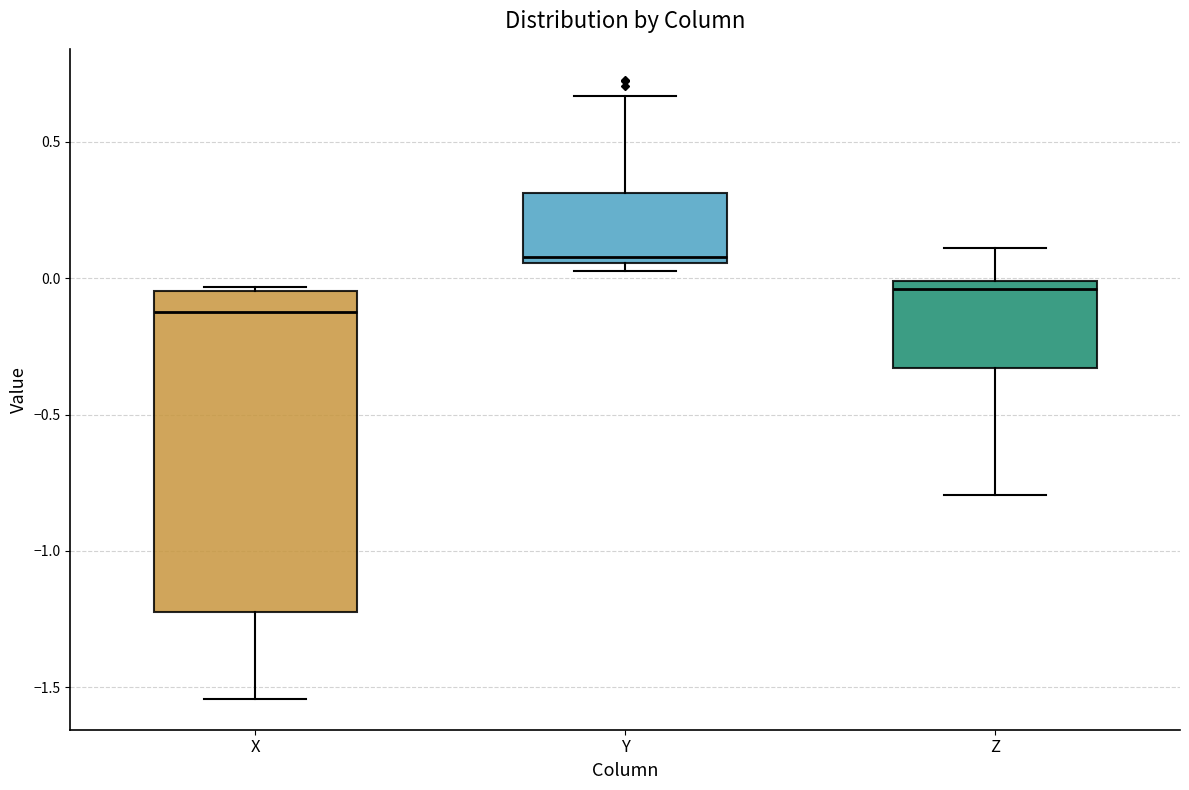

Reading left to right, read every box against the y-axis: the position of its median line, the range the box covers, and the ends of its whiskers. The values are not printed on the chart, so give them approximately, as read against the axis.

X: median -0.15, box -1.20 to -0.05, whiskers -1.55 to -0.05
Y: median 0.10, box 0.05 to 0.30, whiskers 0.05 (just below the box's lower edge) to 0.65
Z: median -0.05, box -0.35 to 0.00, whiskers -0.80 to 0.10